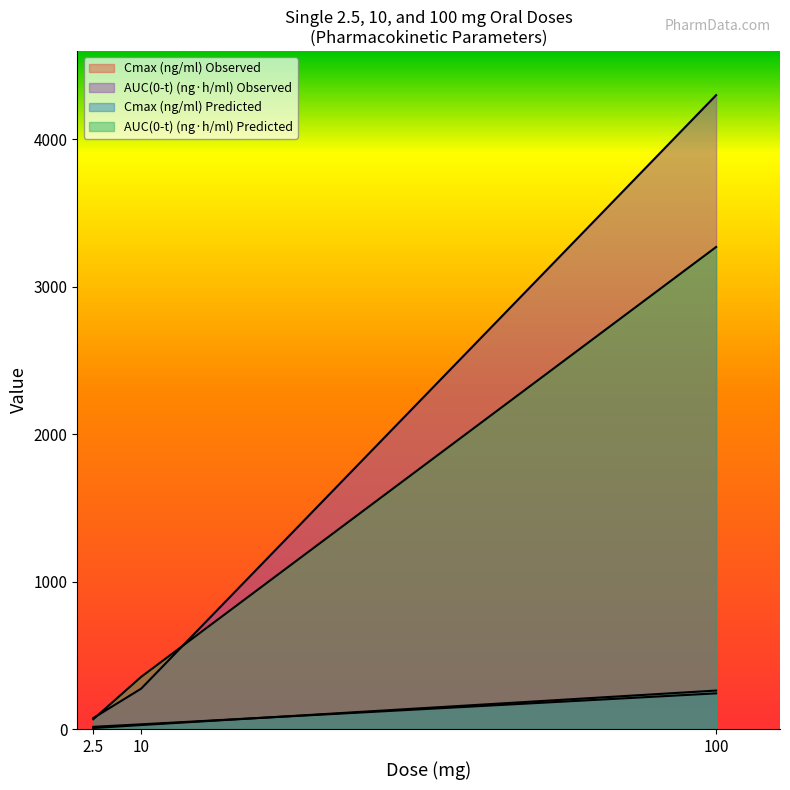

The AUC(0-t) (ng·h/ml) Observed series shows 2270.2 at 100. True or false?

False